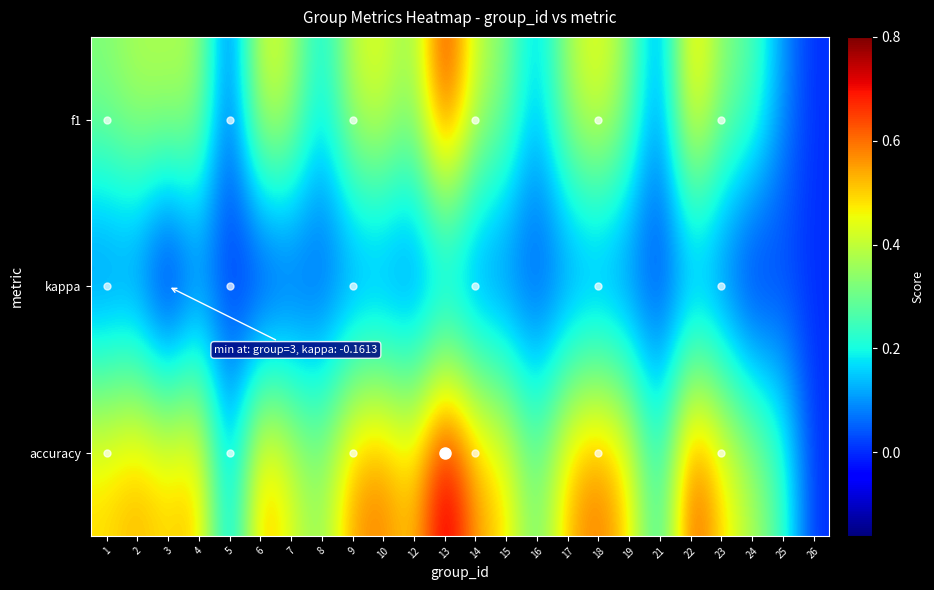

What is the greatest value displayed?

0.8